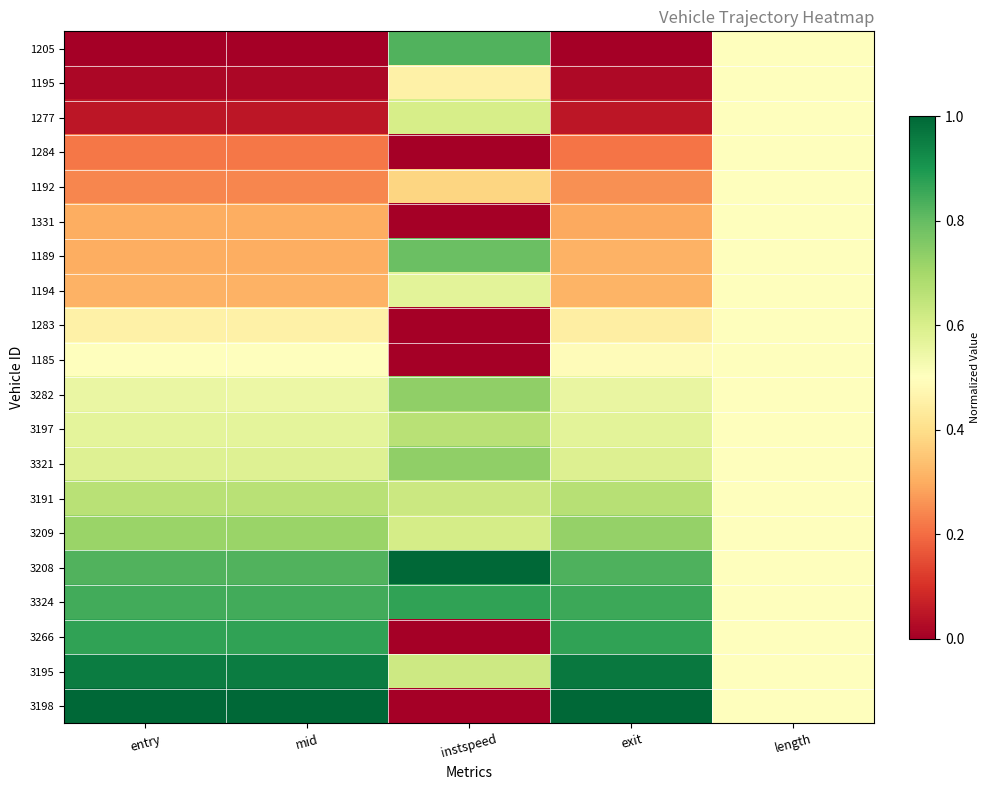

Reading left to right, what are all the values shown in this chart?

1205: entry=0.0	mid=0.0	instspeed=0.8	exit=0.0	length=0.5
1195: entry=0.0	mid=0.0	instspeed=0.5	exit=0.0	length=0.5
1277: entry=0.0	mid=0.0	instspeed=0.6	exit=0.0	length=0.5
1284: entry=0.2	mid=0.2	instspeed=0.0	exit=0.2	length=0.5
1192: entry=0.2	mid=0.2	instspeed=0.4	exit=0.3	length=0.5
1331: entry=0.3	mid=0.3	instspeed=0.0	exit=0.3	length=0.5
1189: entry=0.3	mid=0.3	instspeed=0.8	exit=0.3	length=0.5
1194: entry=0.3	mid=0.3	instspeed=0.6	exit=0.3	length=0.5
1283: entry=0.5	mid=0.5	instspeed=0.0	exit=0.4	length=0.5
1185: entry=0.5	mid=0.5	instspeed=0.0	exit=0.5	length=0.5
3282: entry=0.6	mid=0.6	instspeed=0.7	exit=0.6	length=0.5
3197: entry=0.6	mid=0.6	instspeed=0.7	exit=0.6	length=0.5
3321: entry=0.6	mid=0.6	instspeed=0.7	exit=0.6	length=0.5
3191: entry=0.7	mid=0.7	instspeed=0.6	exit=0.7	length=0.5
3209: entry=0.7	mid=0.7	instspeed=0.6	exit=0.7	length=0.5
3208: entry=0.8	mid=0.8	instspeed=1.0	exit=0.8	length=0.5
3324: entry=0.8	mid=0.8	instspeed=0.9	exit=0.9	length=0.5
3266: entry=0.9	mid=0.9	instspeed=0.0	exit=0.9	length=0.5
3195: entry=1.0	mid=1.0	instspeed=0.6	exit=1.0	length=0.5
3198: entry=1.0	mid=1.0	instspeed=0.0	exit=1.0	length=0.5